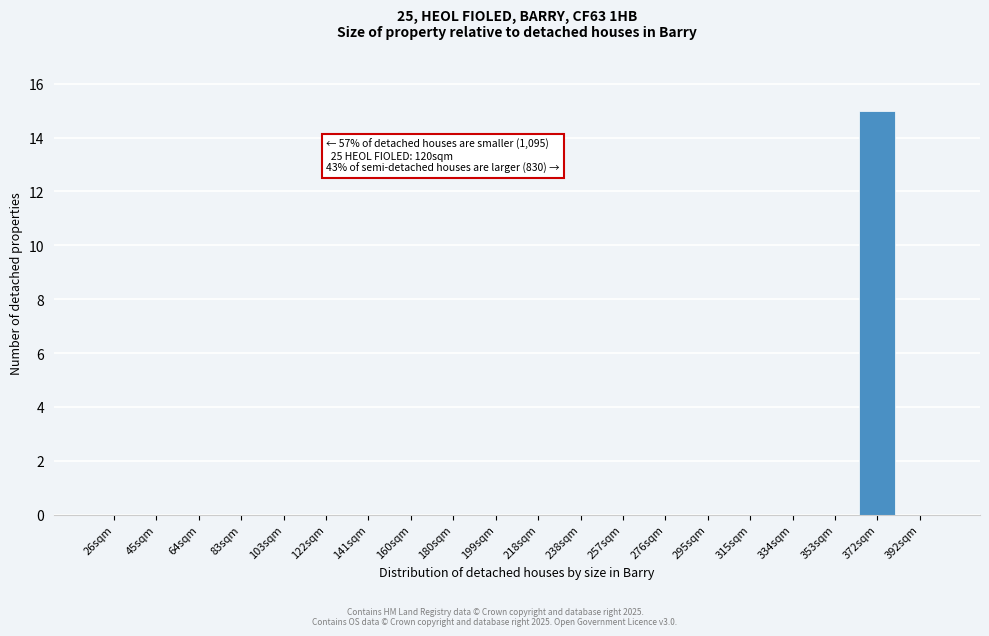

Reading left to right, what are all the values shown in this chart?

26sqm=0	45sqm=0	64sqm=0	83sqm=0	103sqm=0	122sqm=0	141sqm=0	160sqm=0	180sqm=0	199sqm=0	218sqm=0	238sqm=0	257sqm=0	276sqm=0	295sqm=0	315sqm=0	334sqm=0	353sqm=0	372sqm=15	392sqm=0